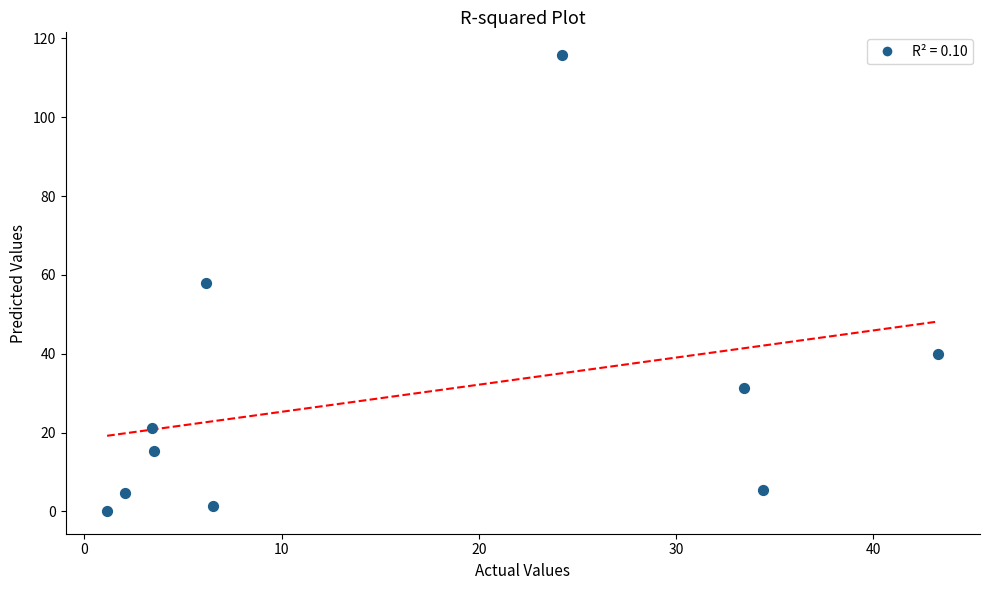

What is the average X value?

15.8